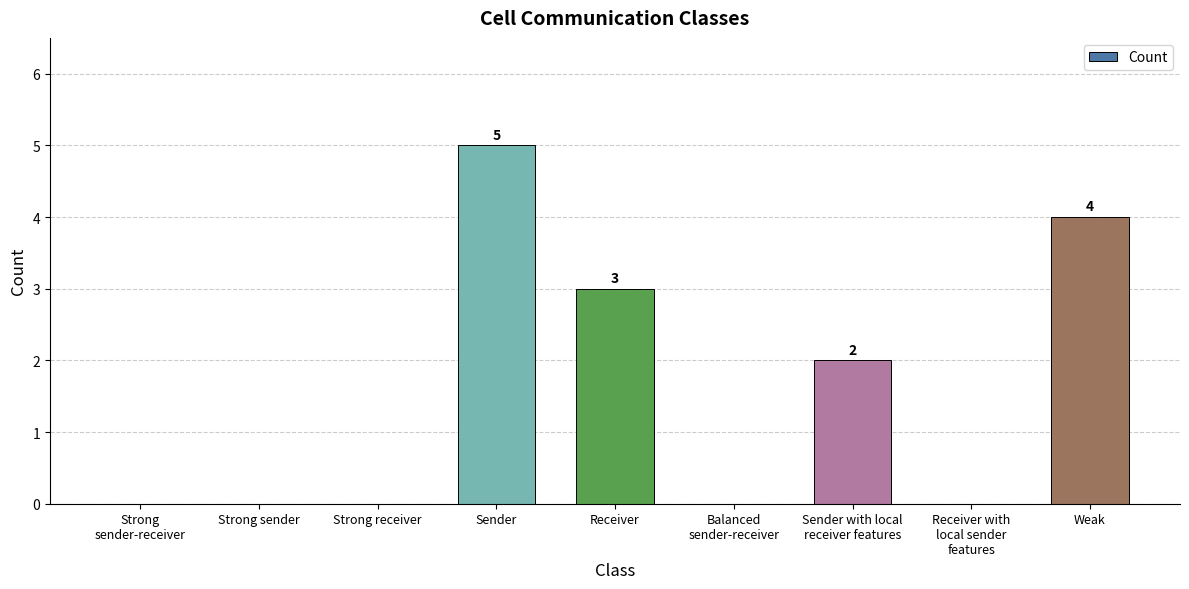

Reading right to left, list all the values displayed in this chart.

4	0	2	0	3	5	0	0	0